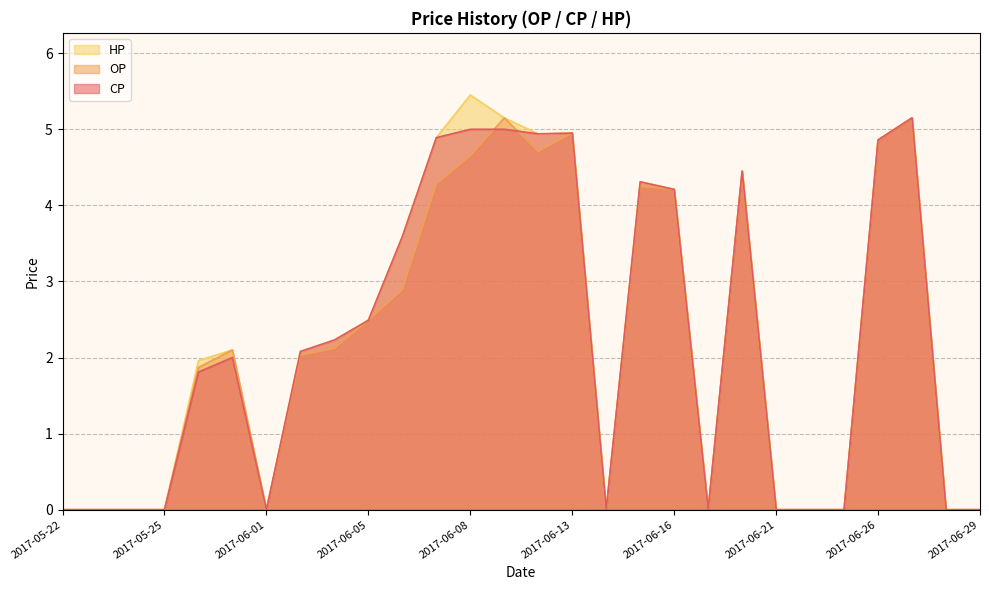

Which series has the largest total across all categories?

HP